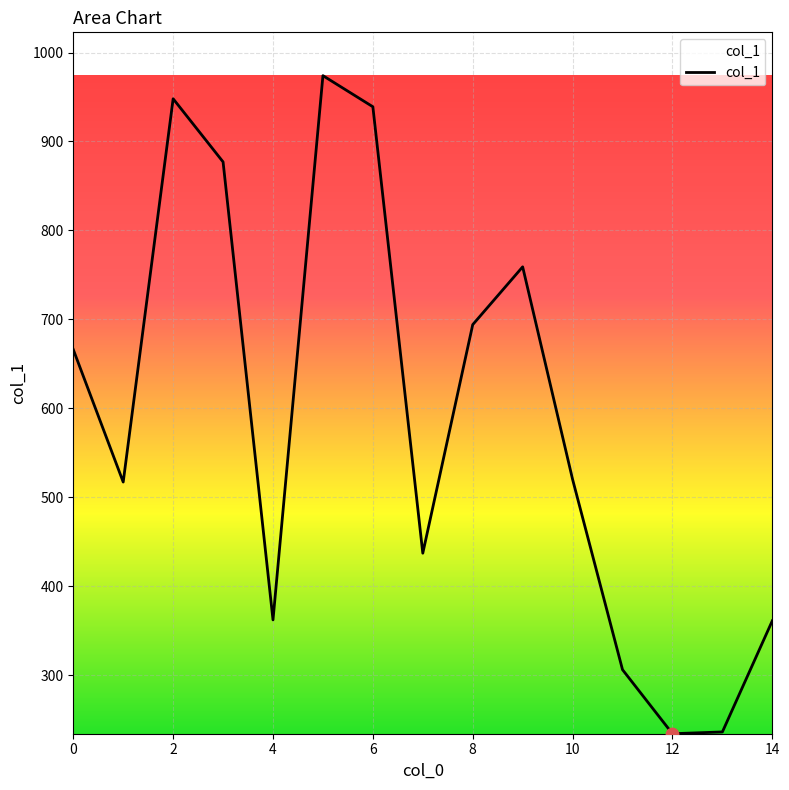

What is the difference between the maximum and minimum values?

740